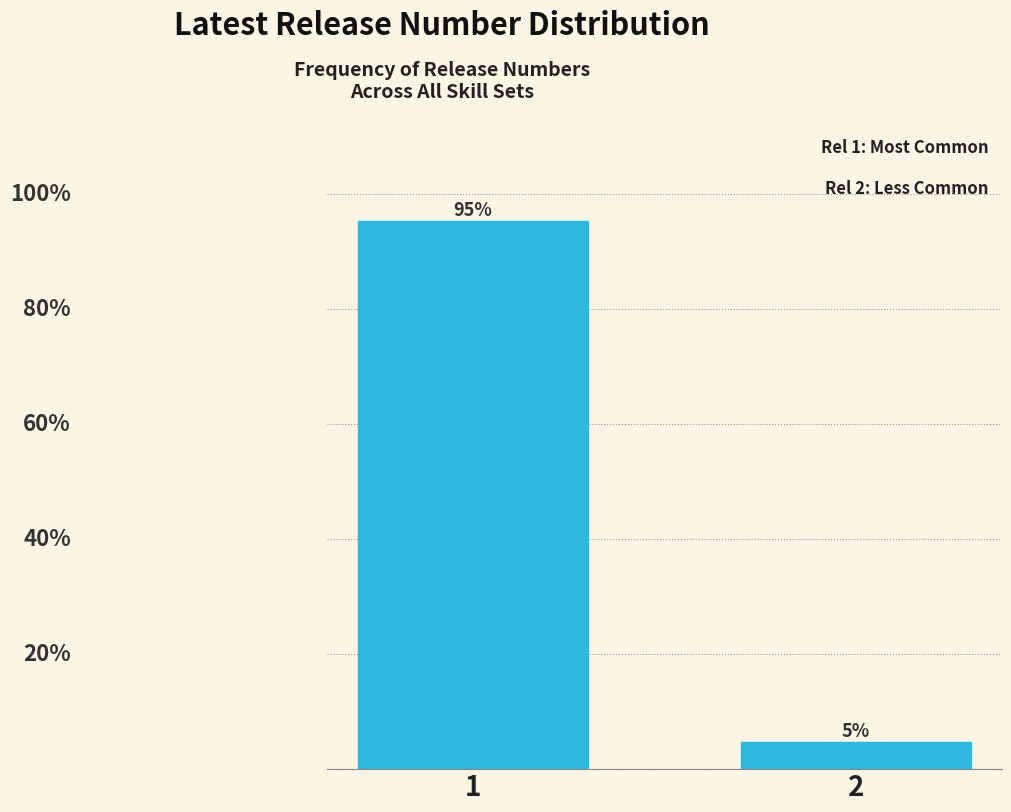

Rank the categories by value from lowest to highest.

2, 1